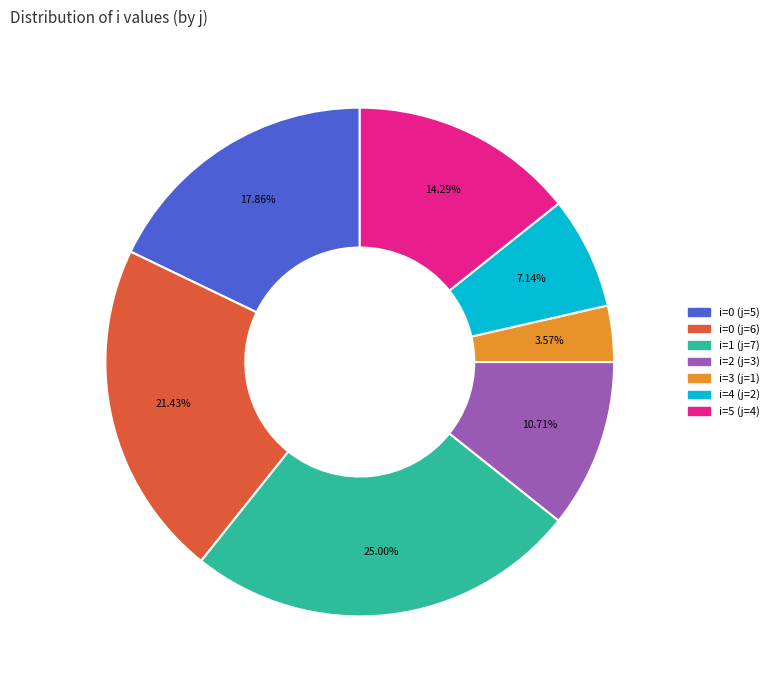

Between i=0 (j=6) and i=5 (j=4), which is larger?

i=0 (j=6)